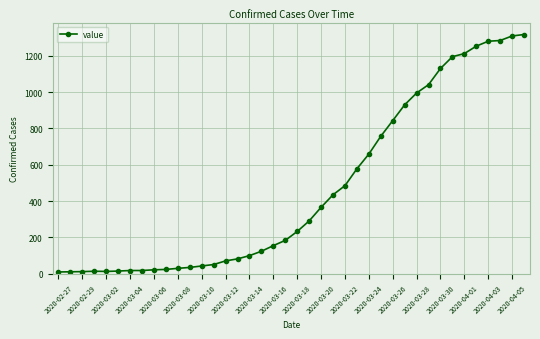

What is the difference between the maximum and second lowest values?

1306